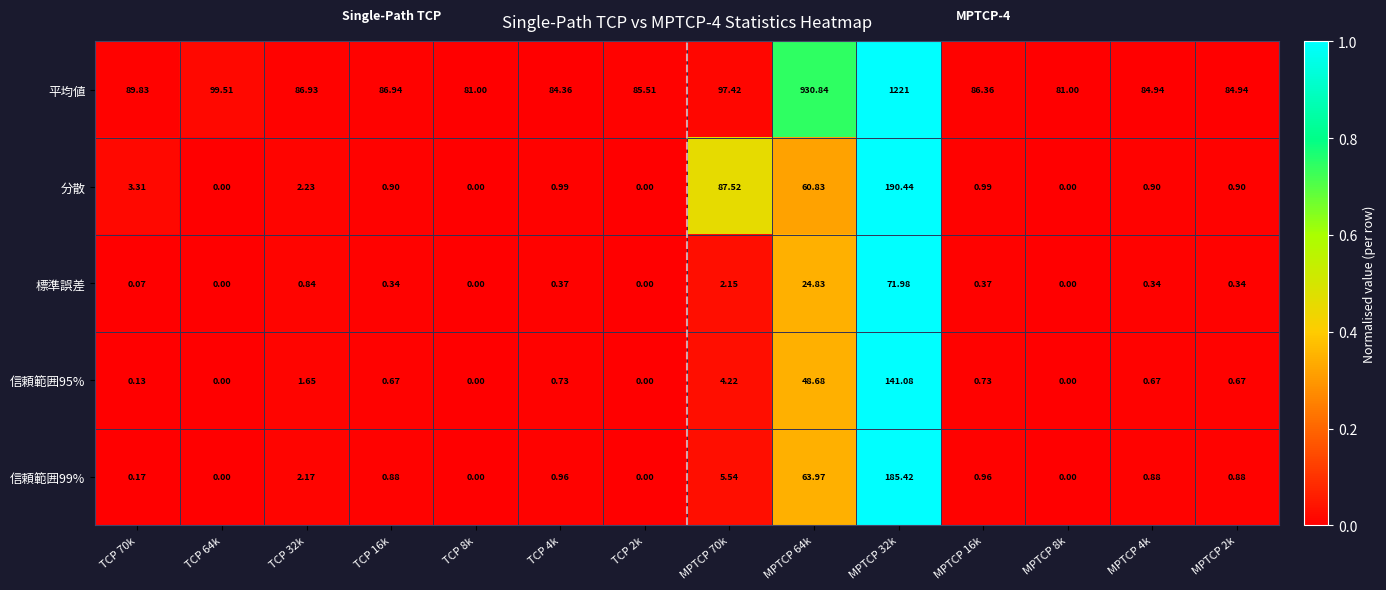

Which series changed the most between TCP 32k and TCP 16k?

分散